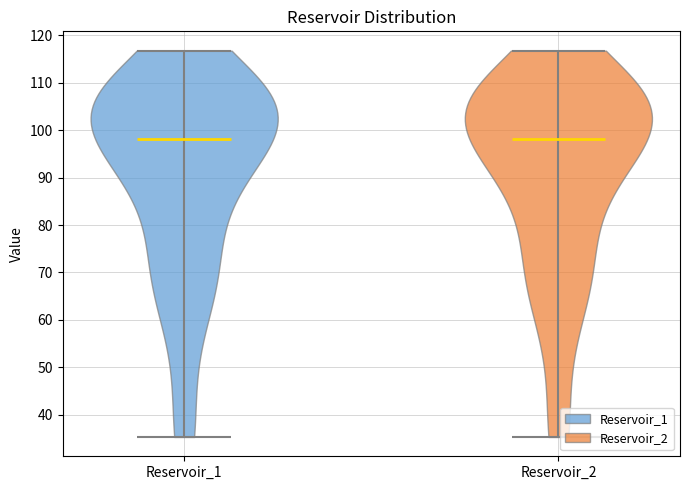

What is the highest point the violin for Reservoir_2 reaches on the y-axis? The values are not printed on the chart, so give them approximately, as read against the axis.

117